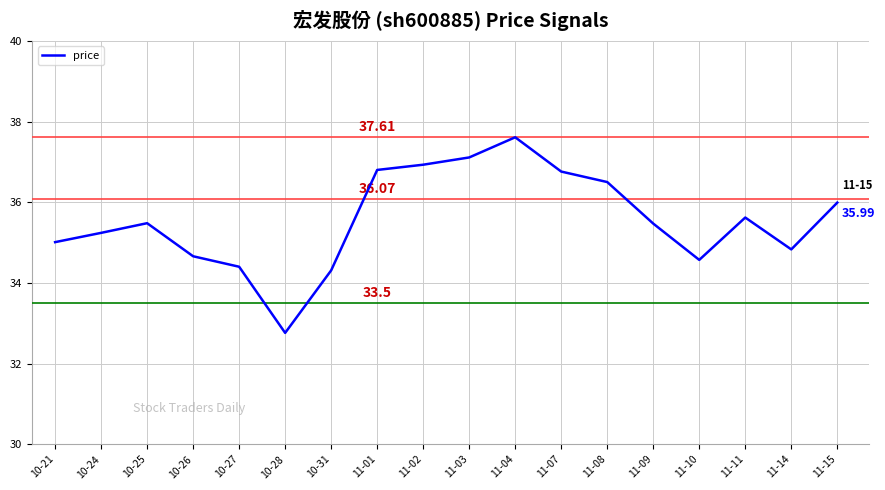

What is the change in value from 10-31 to 11-02?

+2.6